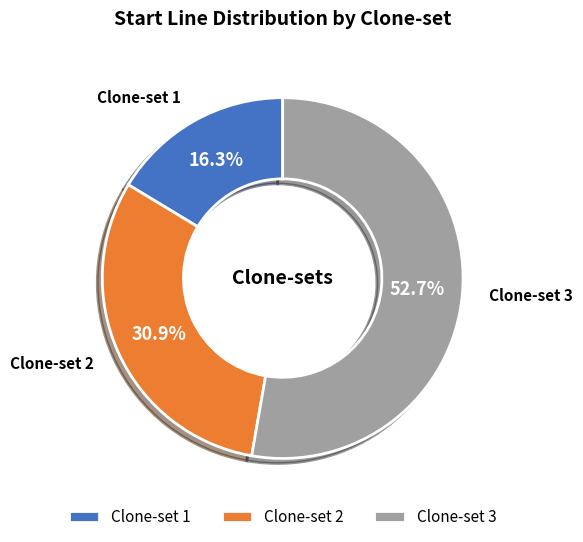

How many slices are in this pie chart?

3